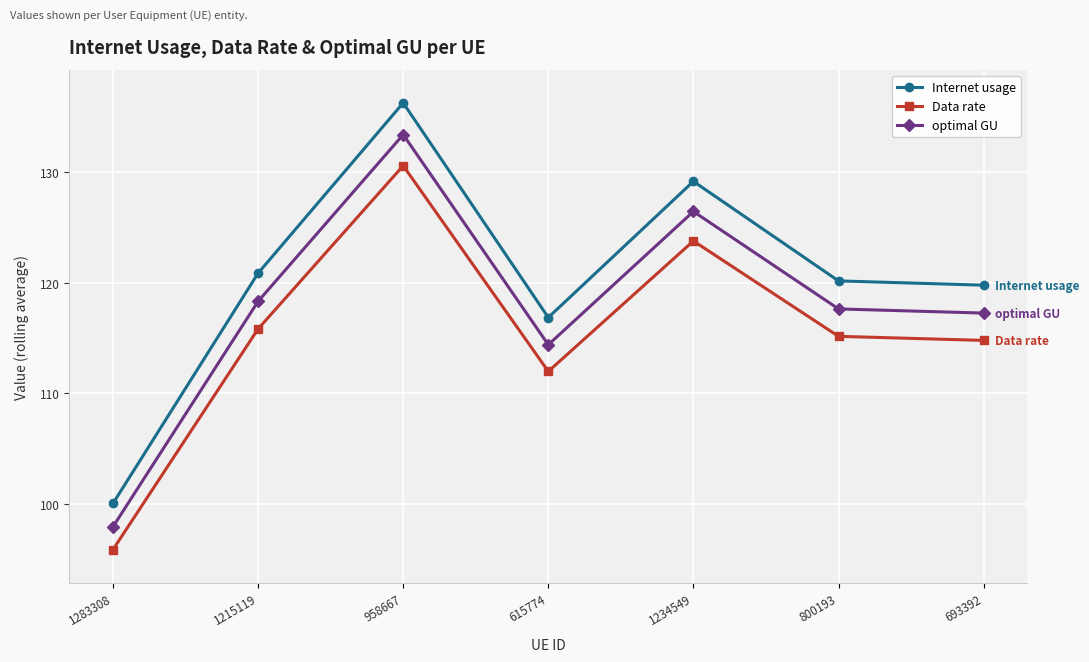

What are all the series names shown in the legend?

Internet usage, Data rate, optimal GU